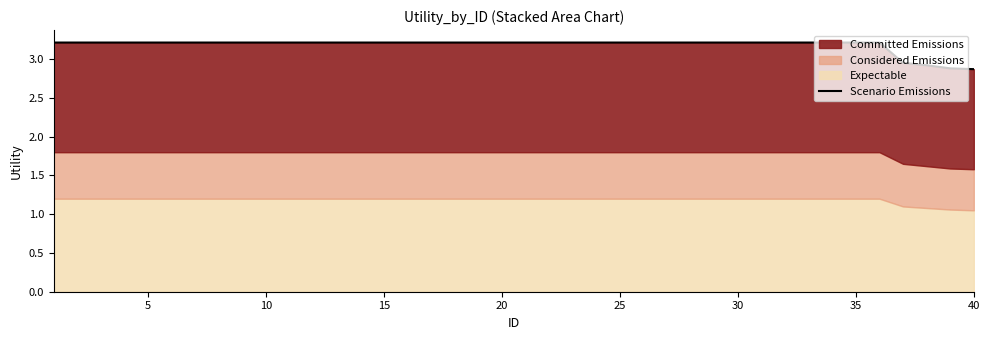

Is it true that the value at 25 is 3.2?

True